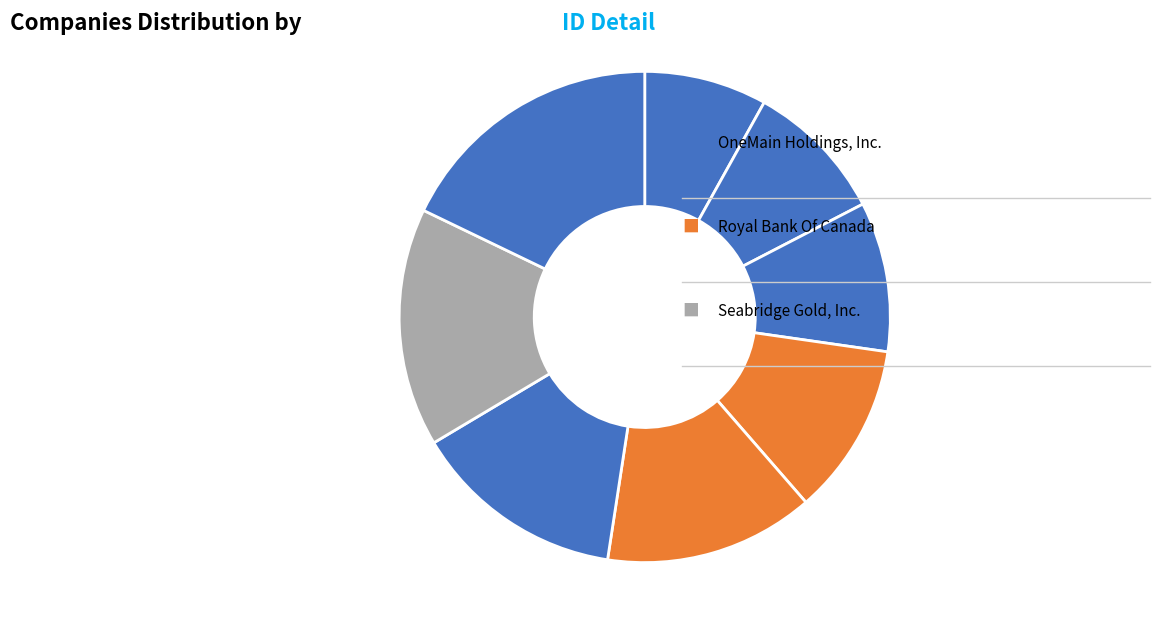

How many slices are in this pie chart?

8